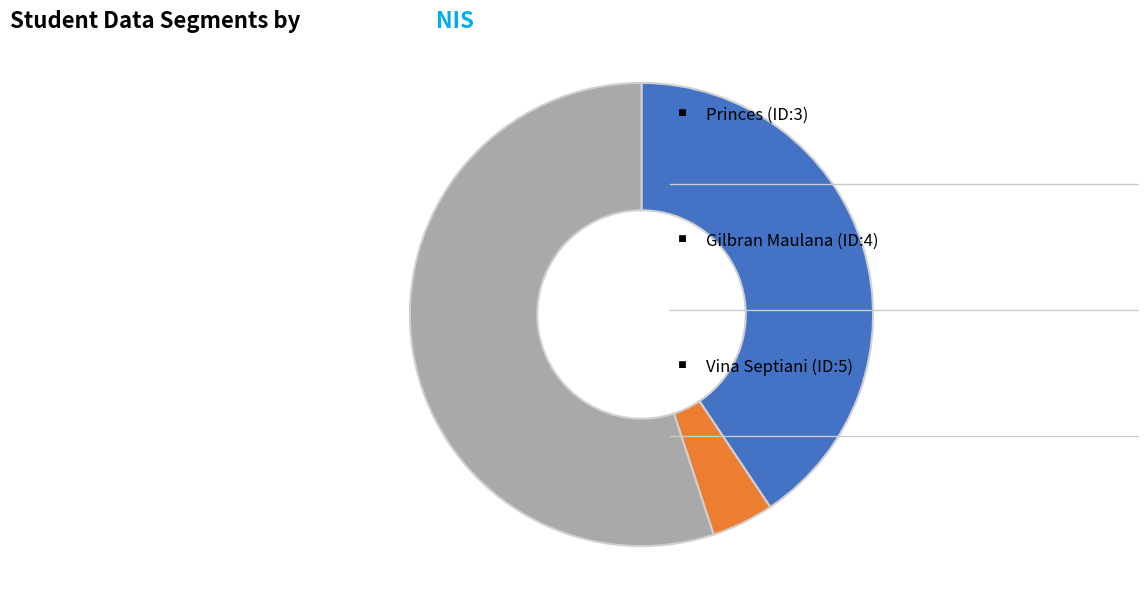

Is there a majority slice in this chart?

Yes